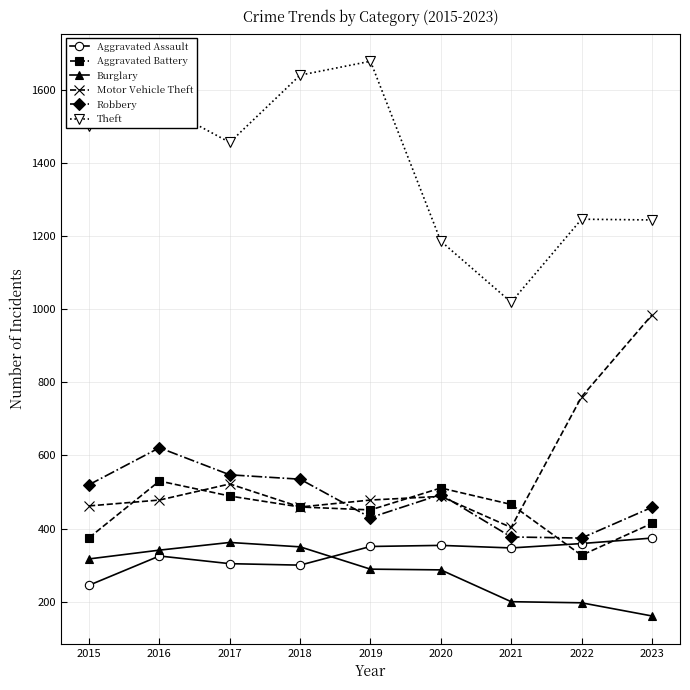

How many values in the Theft series are below 1456?

4